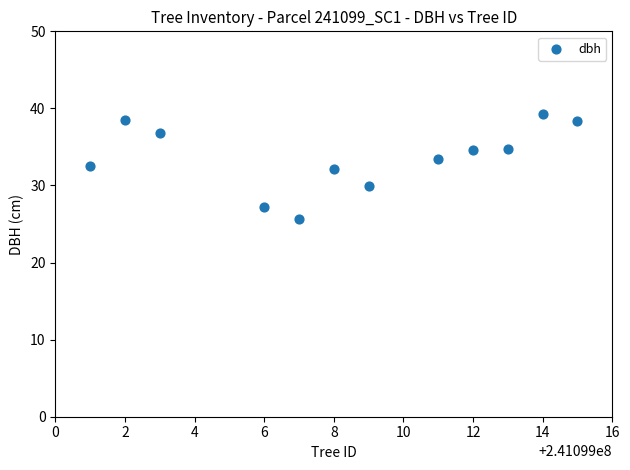

What is the range of X values (max minus min)?

14.0